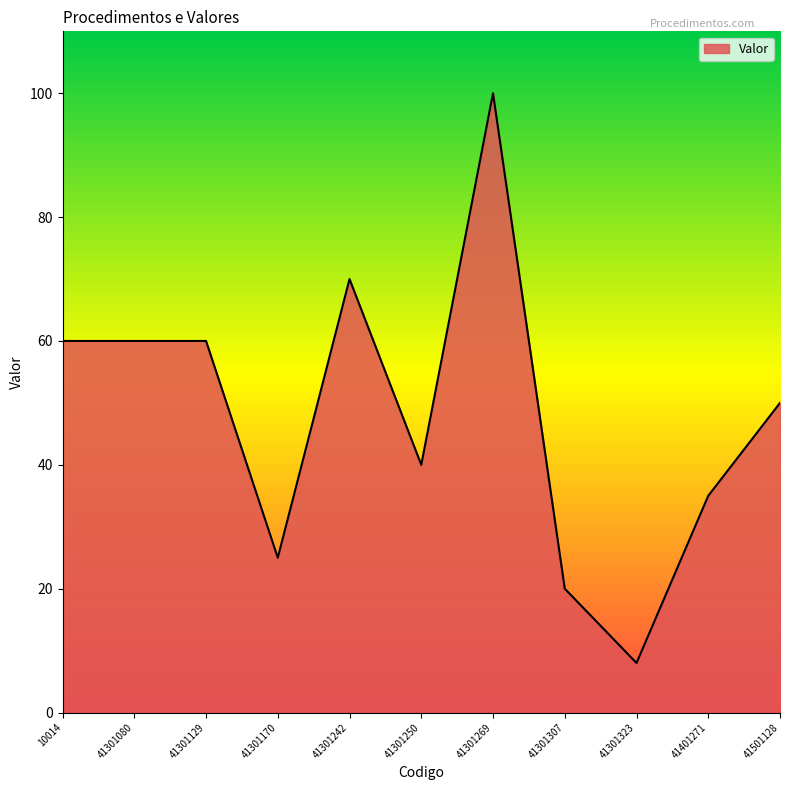

Reading left to right, transcribe all the data shown in this chart.

60	60	60	25	70	40	100	20	8	35	50